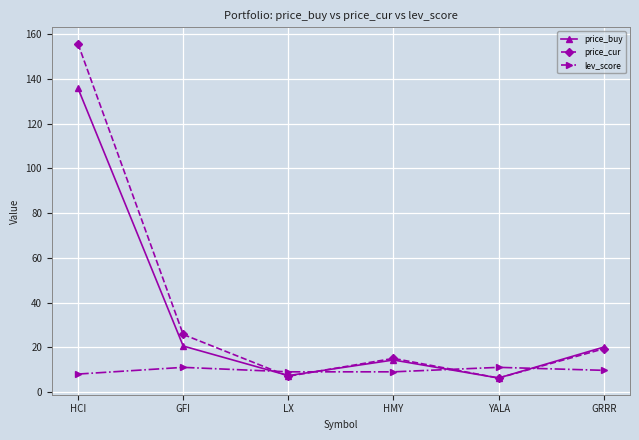

What is the minimum value shown in the chart?

6.2